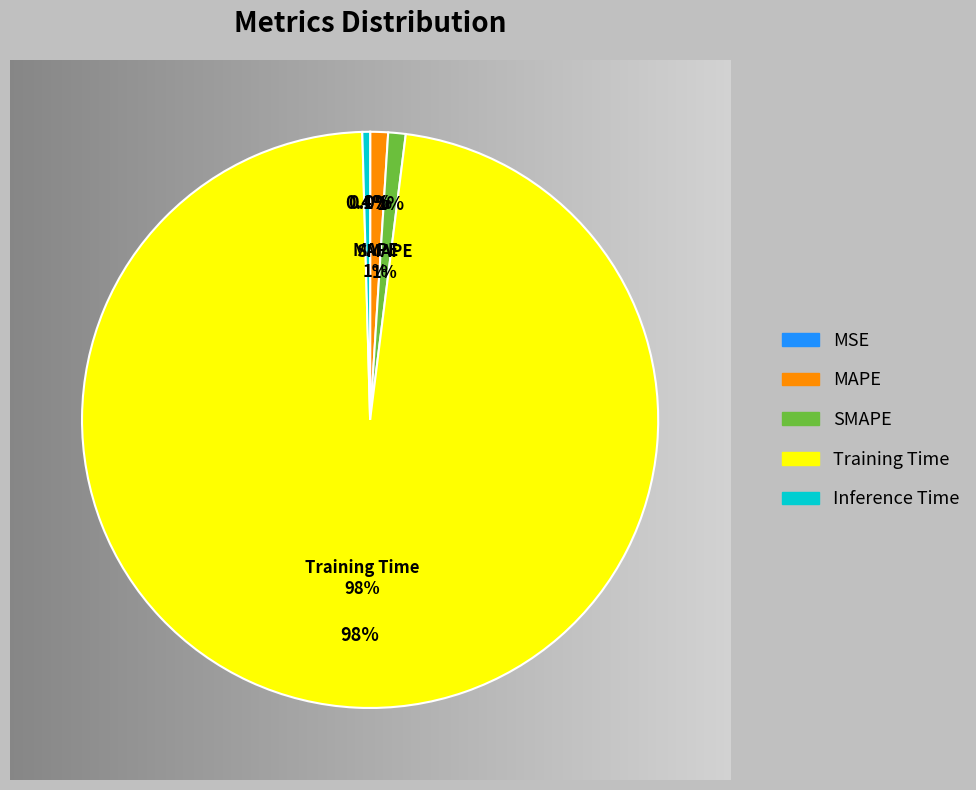

The Training Time slice represents 99% of the pie. True or false?

False